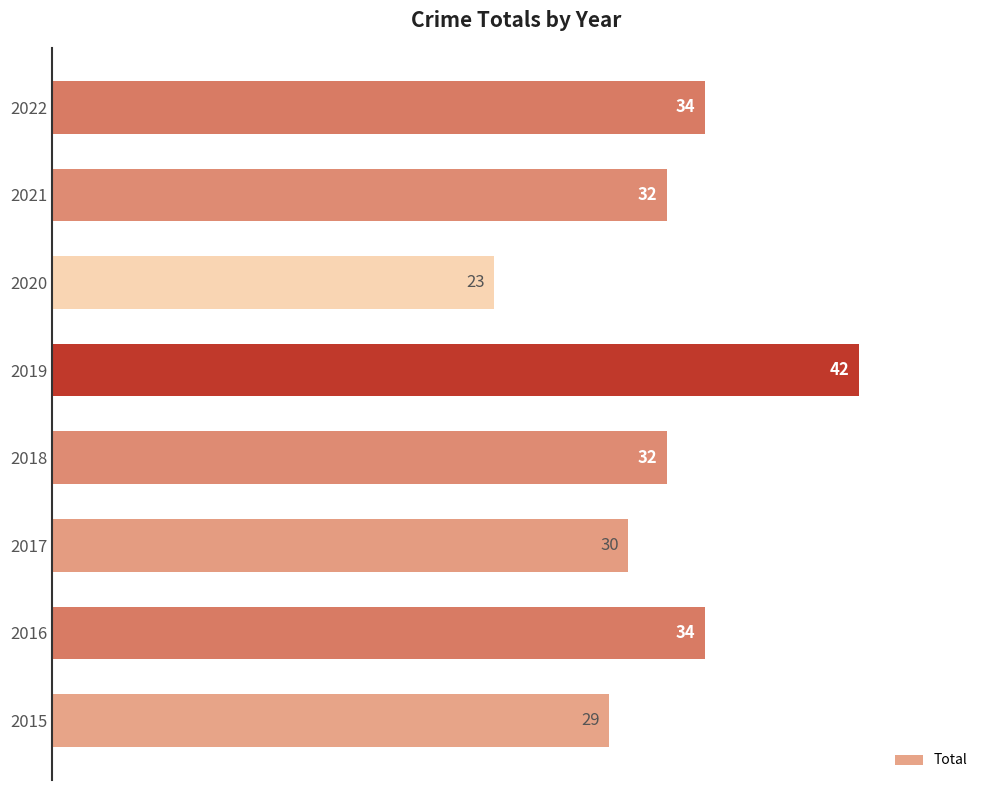

Which category has the highest value across all series?

2019